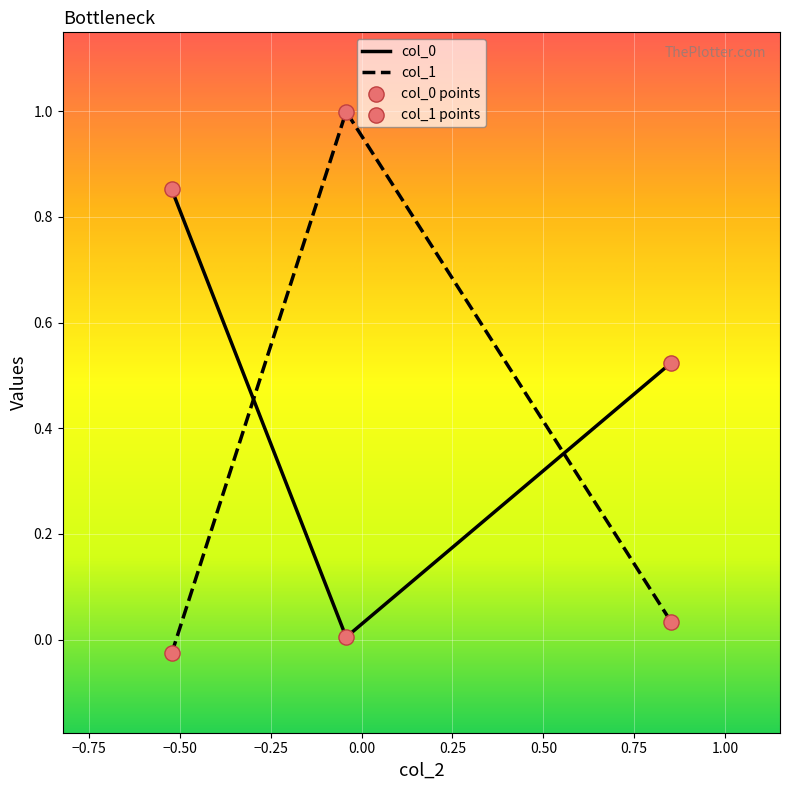

What is the maximum value for col_1?

1.0